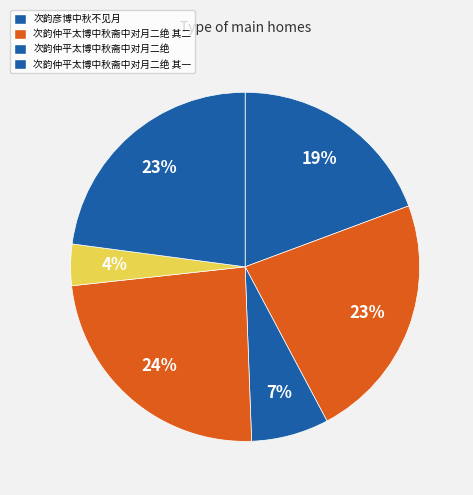

Count the number of slices in the pie.

6